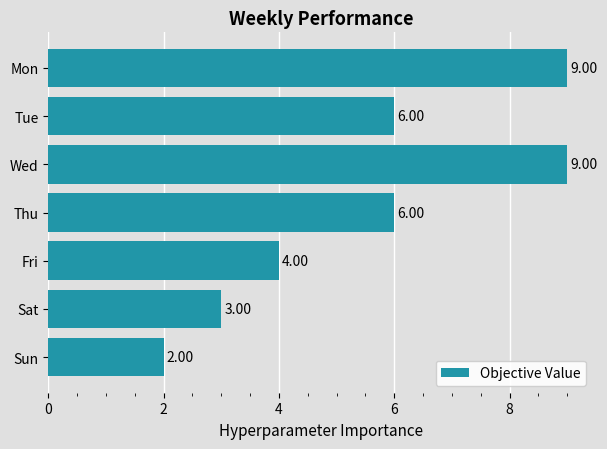

Which label corresponds to the smallest value in the chart?

Sun